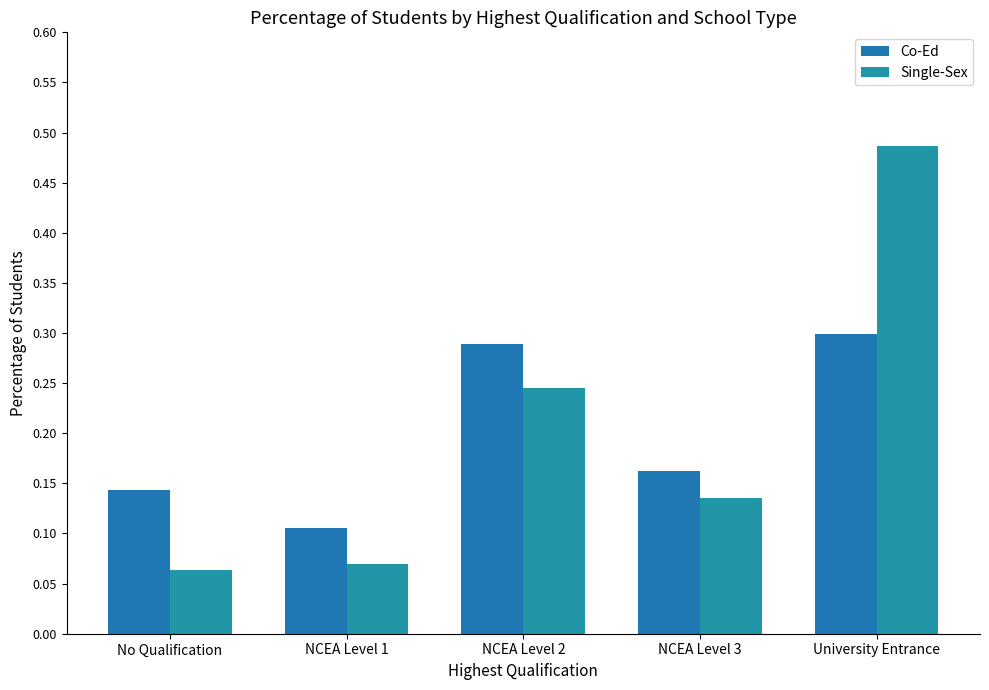

What position from the right is No Qualification?

5